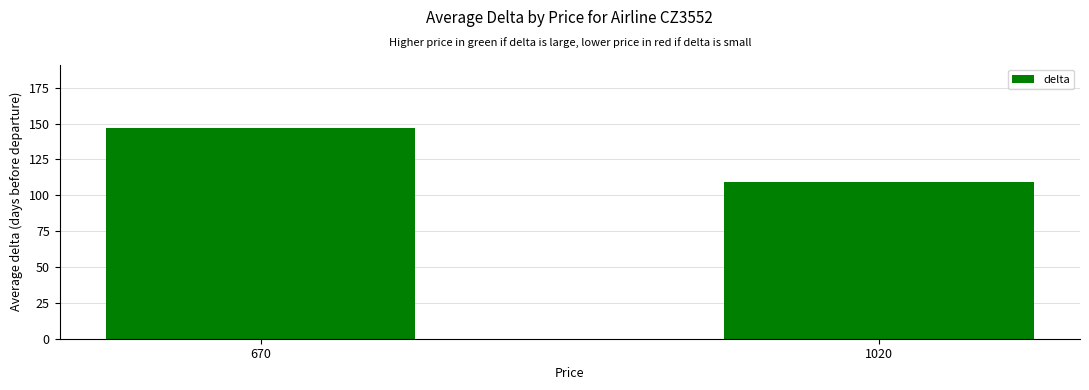

List the labels in order of value, largest first.

670, 1020